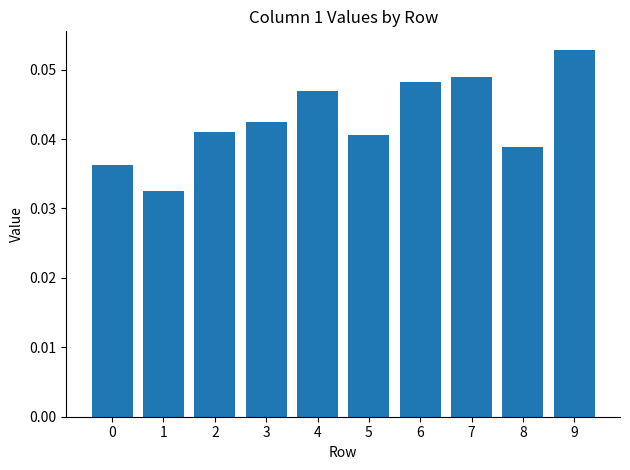

The value at 9 is 0.0. True or false?

False